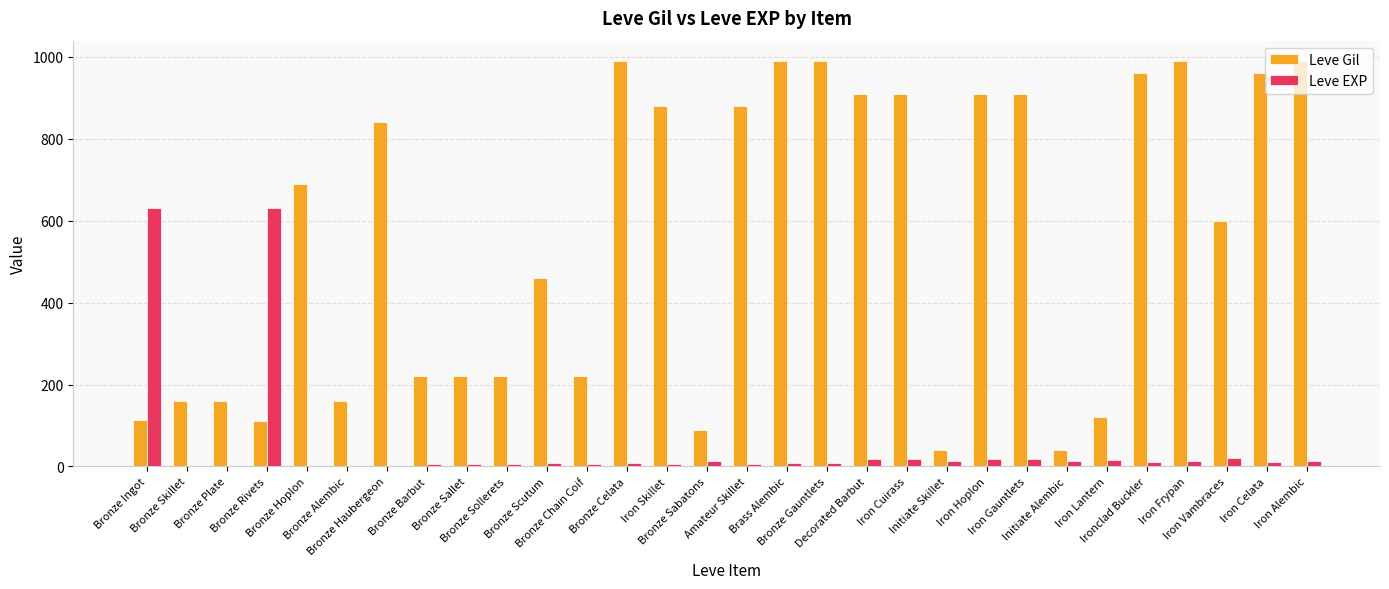

Which series has the largest total across all categories?

Leve Gil